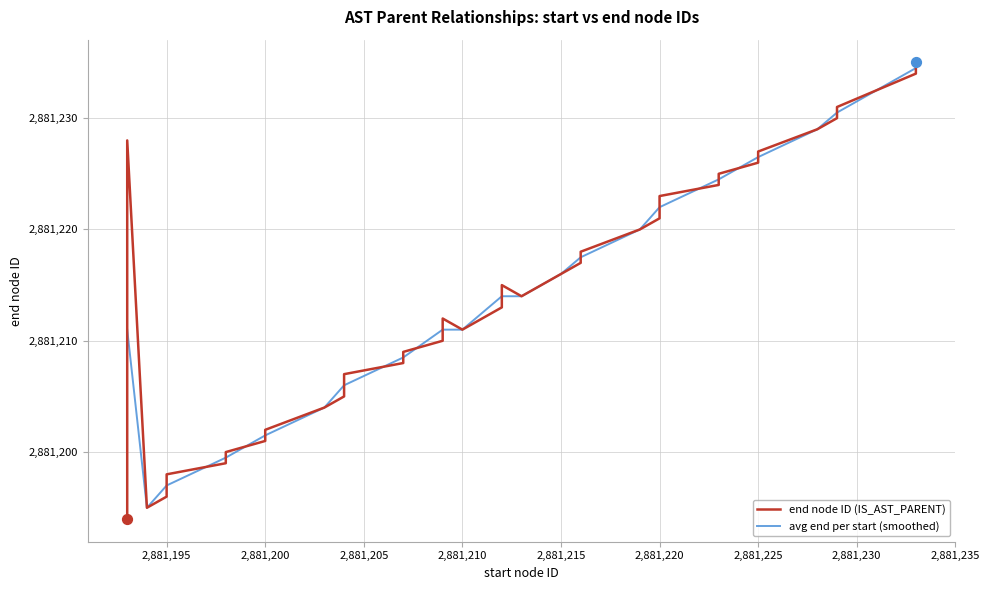

What is the minimum value for avg end per start (smoothed)?

2881195.0